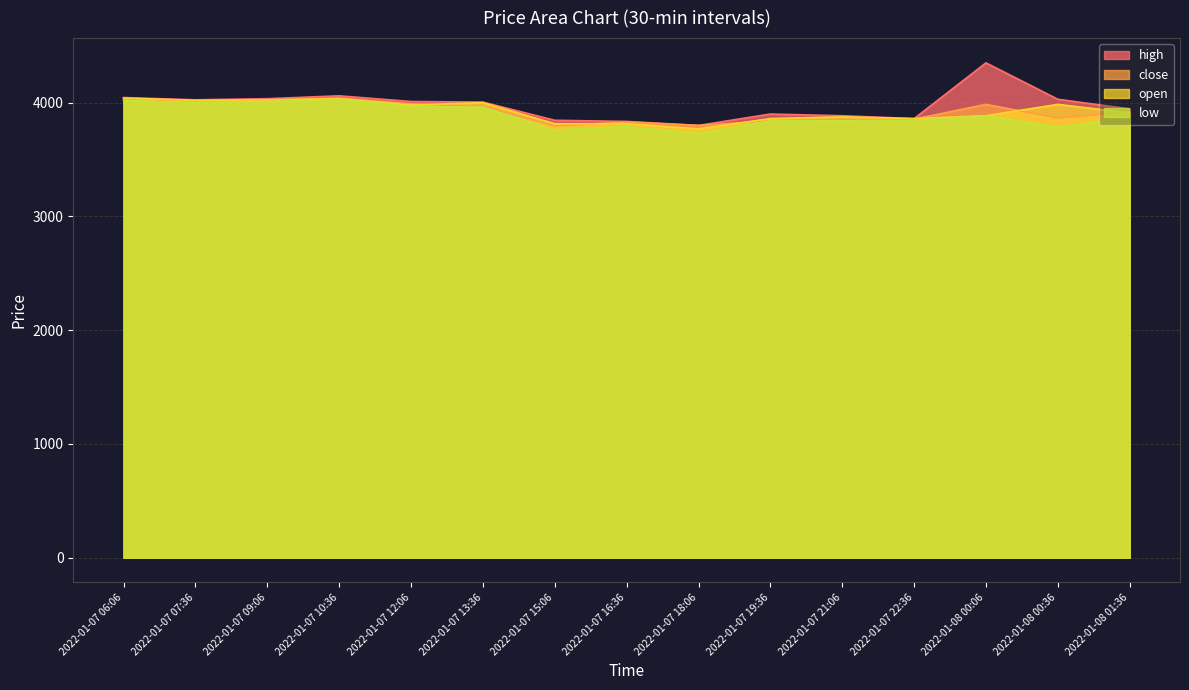

What is the difference between the highest and lowest values at 2022-01-07 13:36?

45